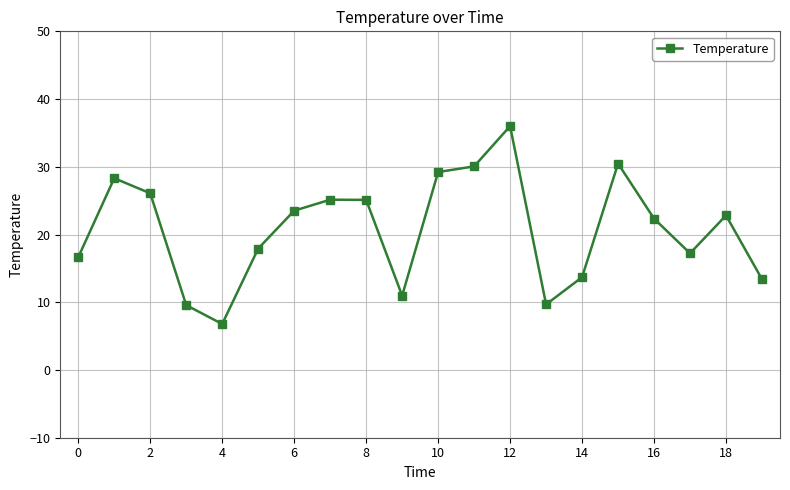

What is the difference between the maximum and minimum values?

29.2